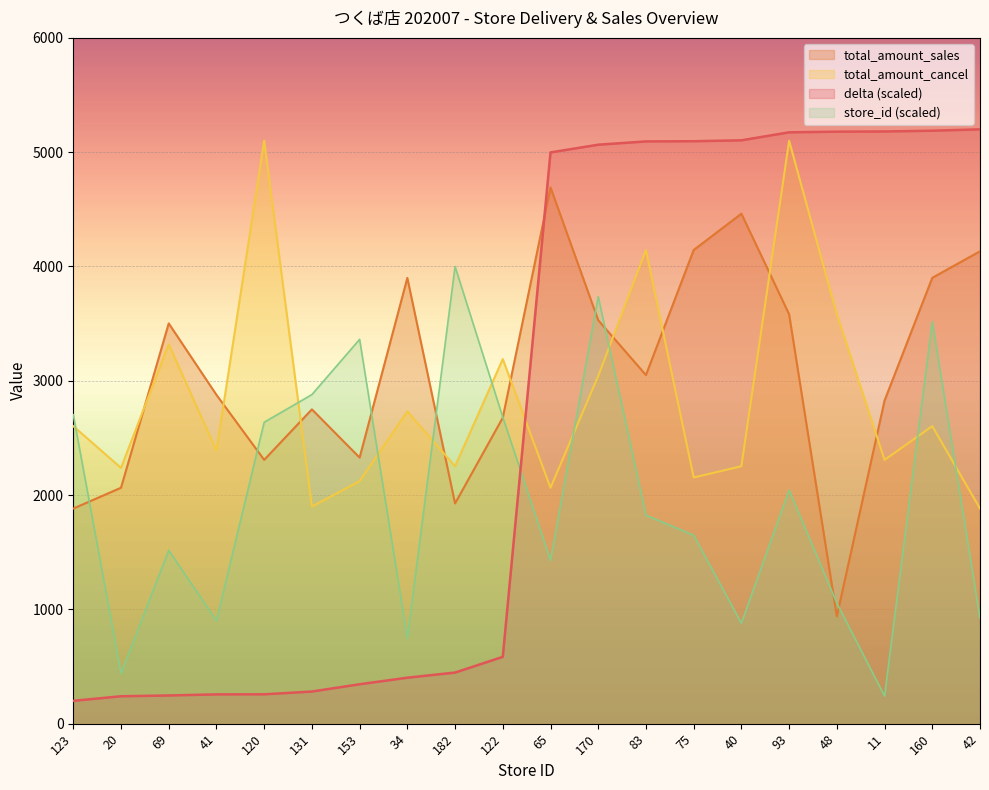

What is the difference between the total_amount_cancel values at 131 and 48?

1682.0